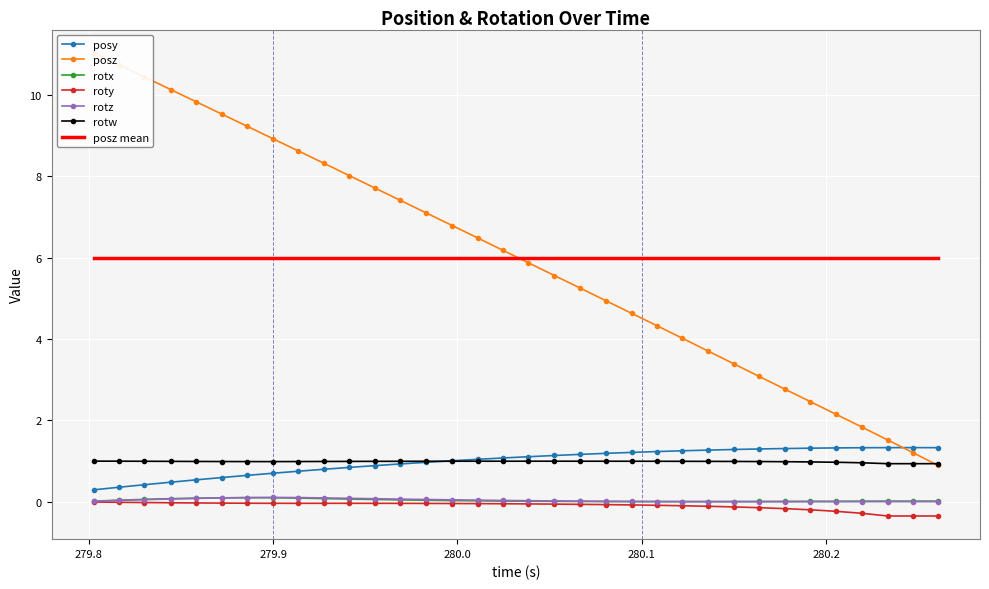

Is it true that posy equals 0.5 at 280.2606?

False